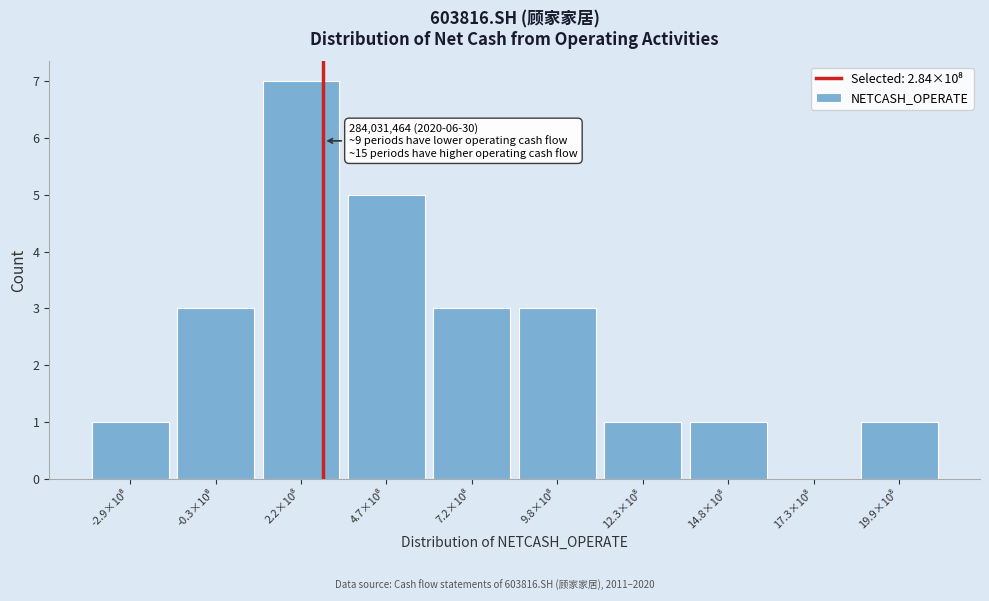

What is the maximum value shown in the chart?

7